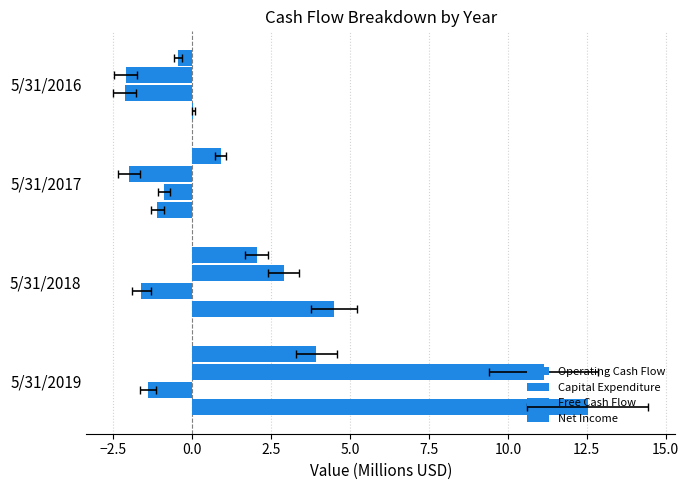

Which series has the largest total across all categories?

Operating Cash Flow